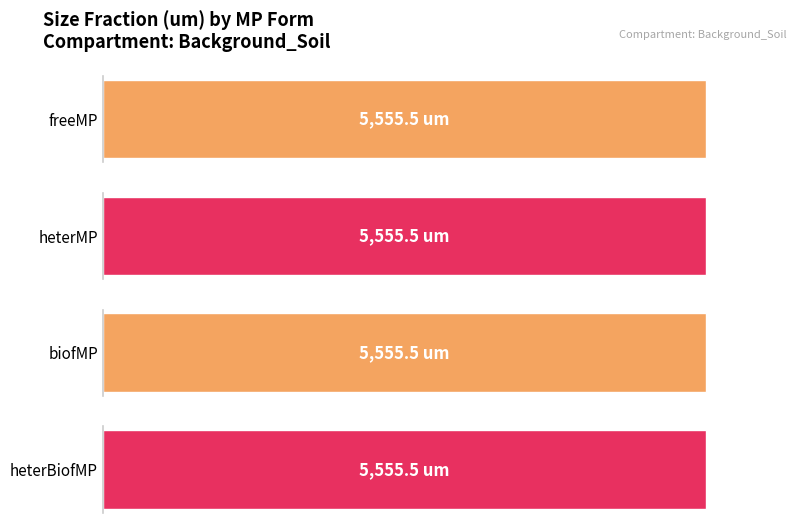

Rank the series at 5000 from highest to lowest value.

freeMP, heterMP, biofMP, heterBiofMP